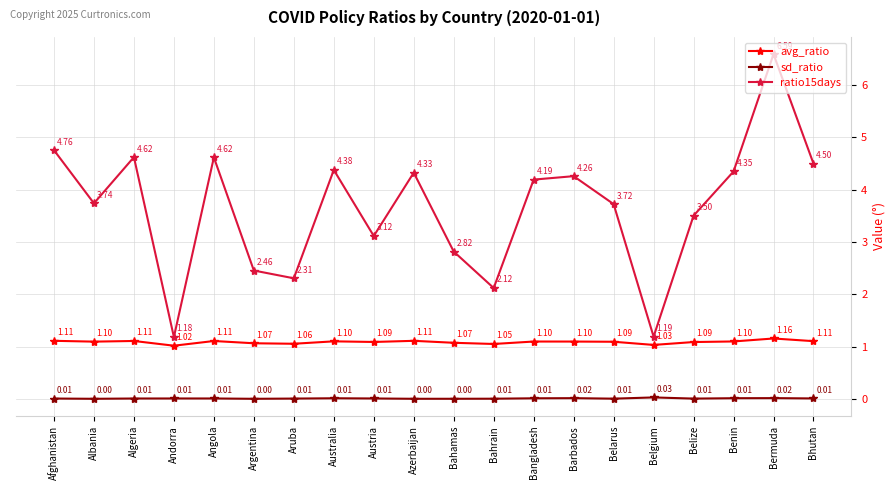

True or false: avg_ratio and sd_ratio cross at least once.

False